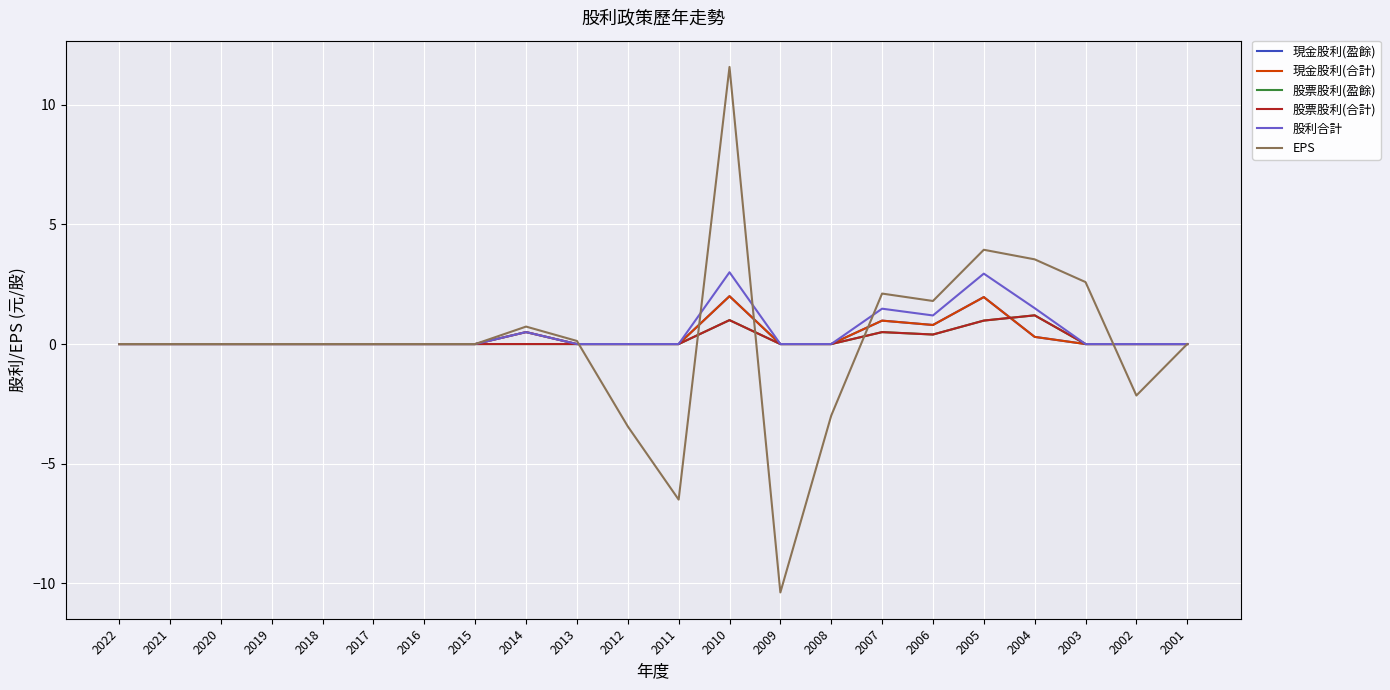

Does the chart display data point markers on the line(s)?

No